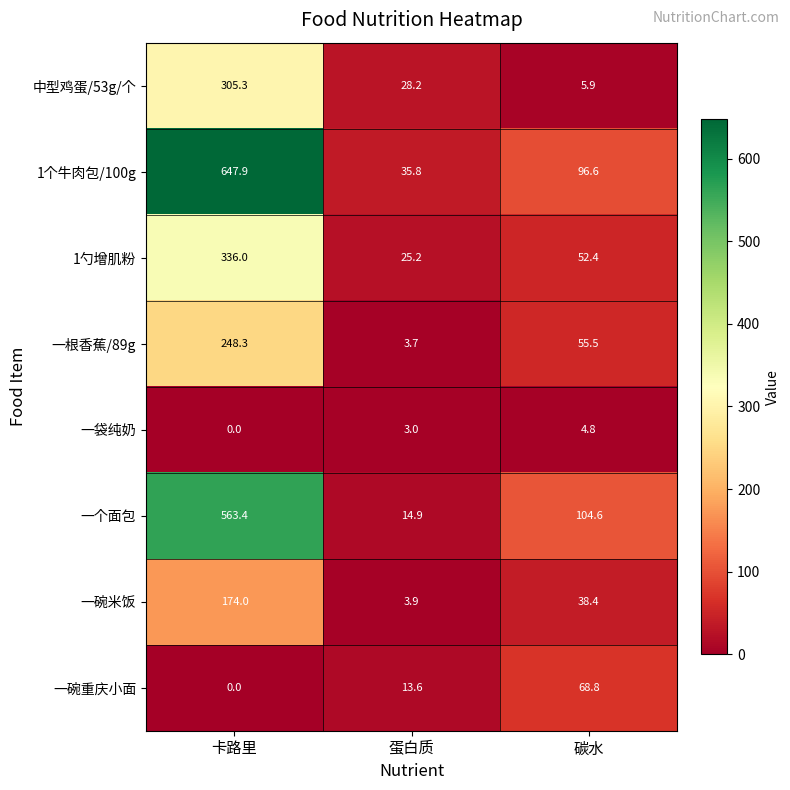

Count the number of data series in this chart.

8